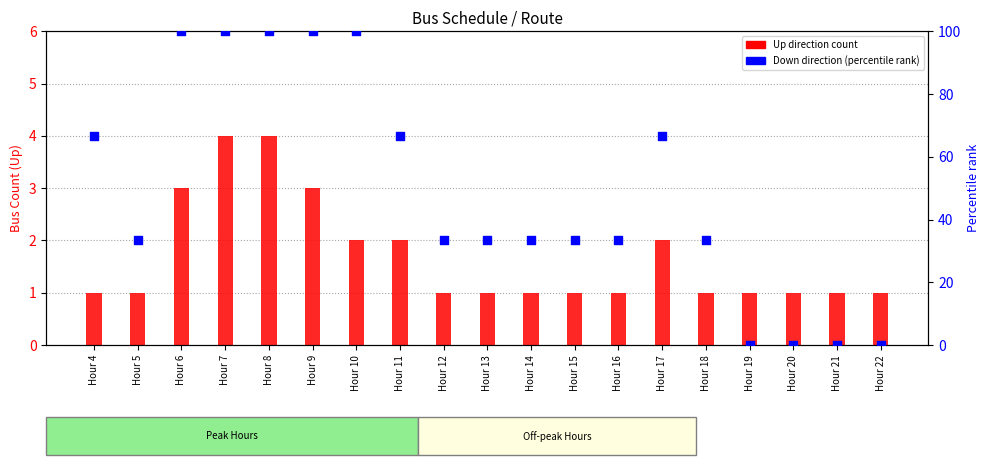

Which series reaches the minimum Y coordinate?

Down direction (percentile)